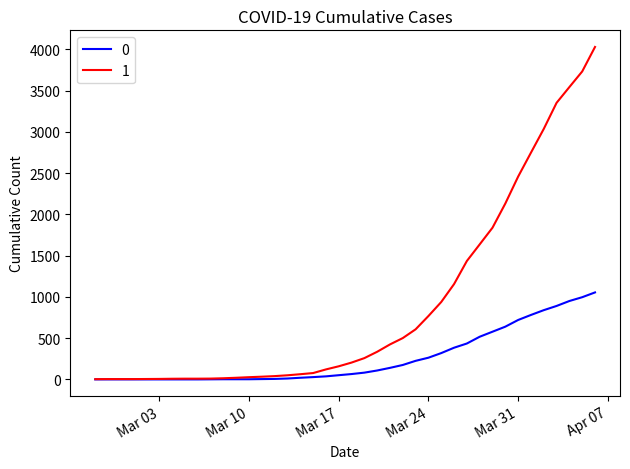

What is the greatest value displayed?

4028